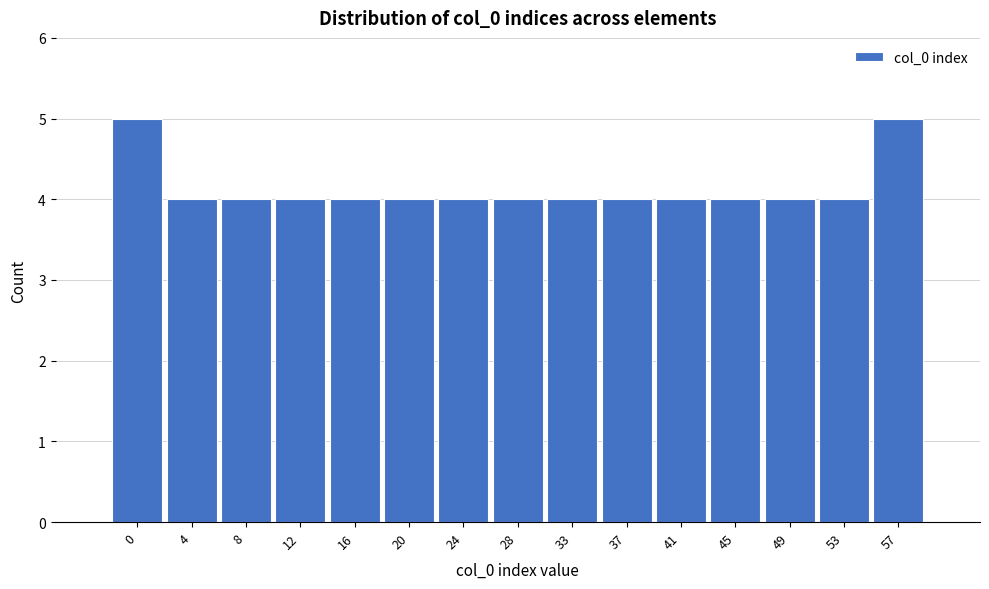

Reading left to right, what are all the values shown in this chart?

0=5	4=4	8=4	12=4	16=4	20=4	24=4	28=4	33=4	37=4	41=4	45=4	49=4	53=4	57=5